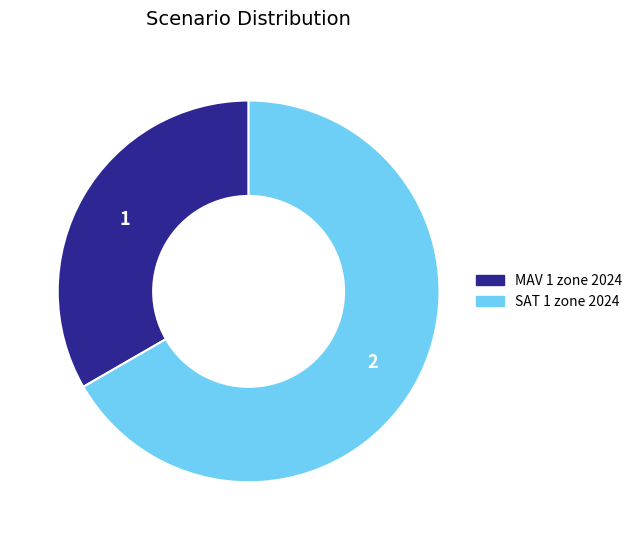

Count the number of slices in the pie.

2